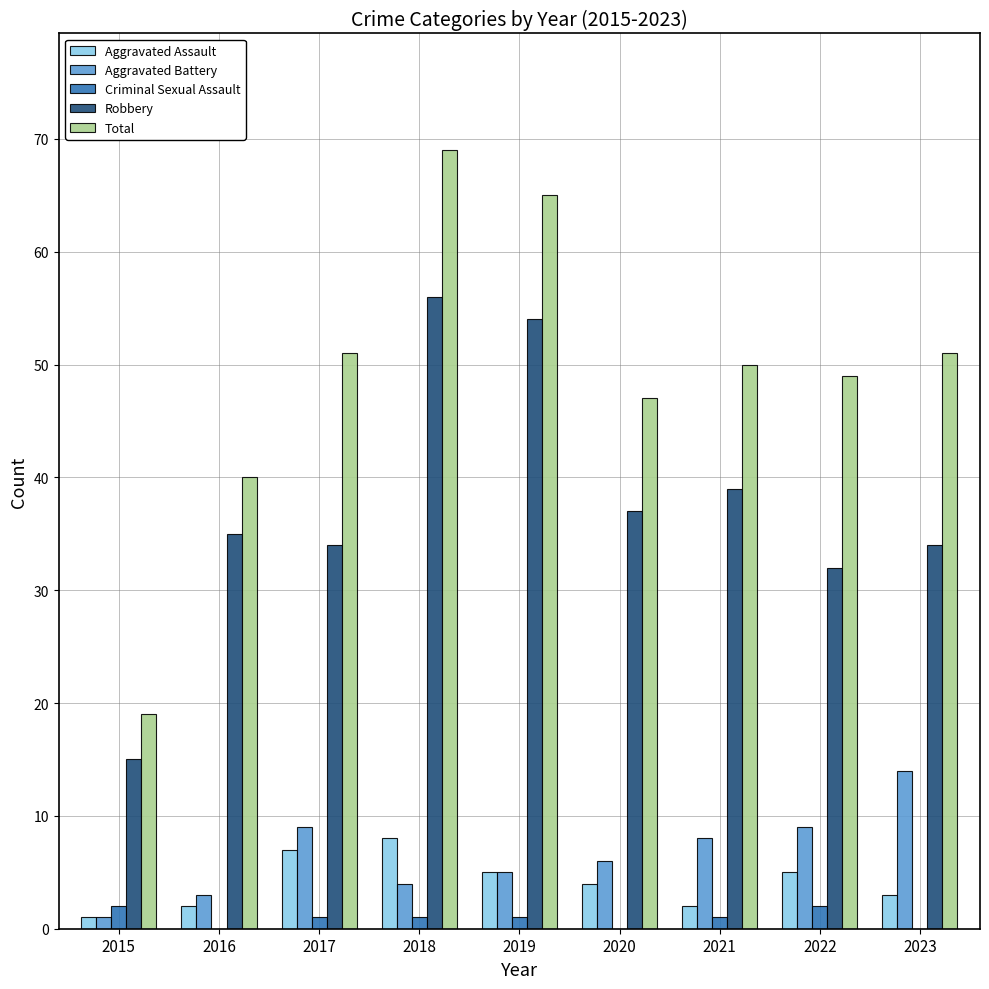

What are all the series names shown in the legend?

Aggravated Assault, Aggravated Battery, Criminal Sexual Assault, Robbery, Total